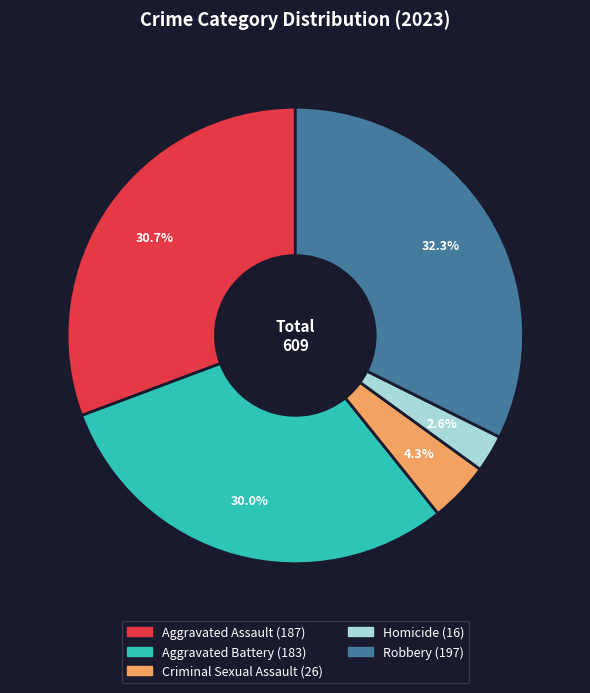

How many segments does this pie chart have?

5